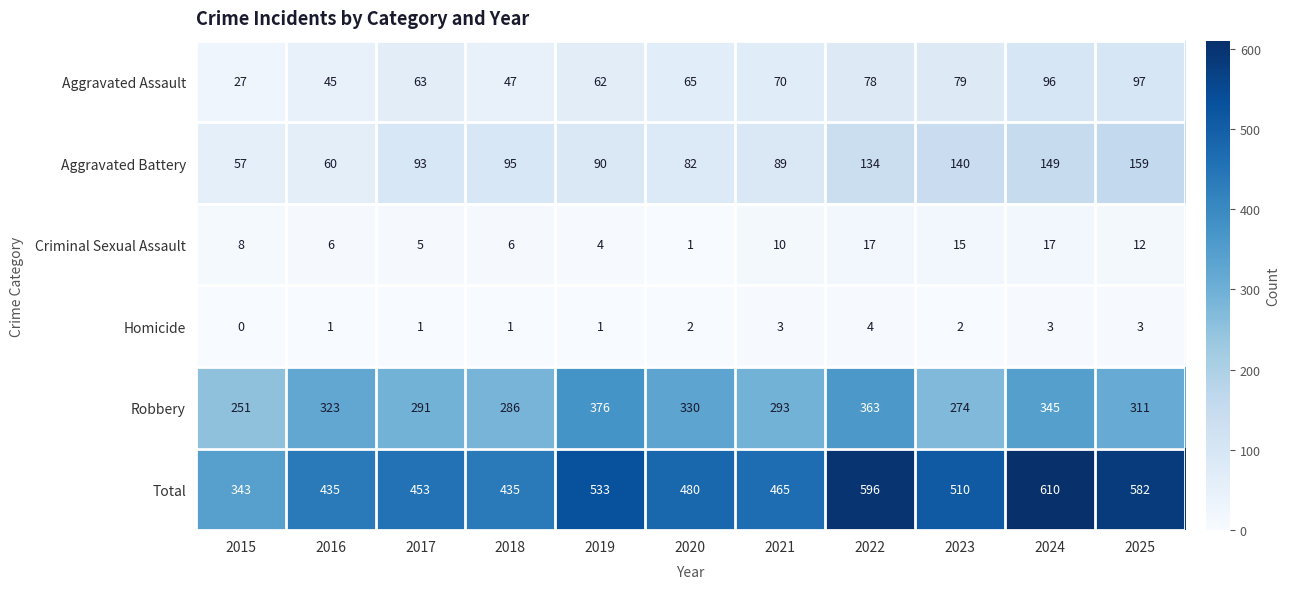

The value of Robbery at 2016 is 508. True or false?

False